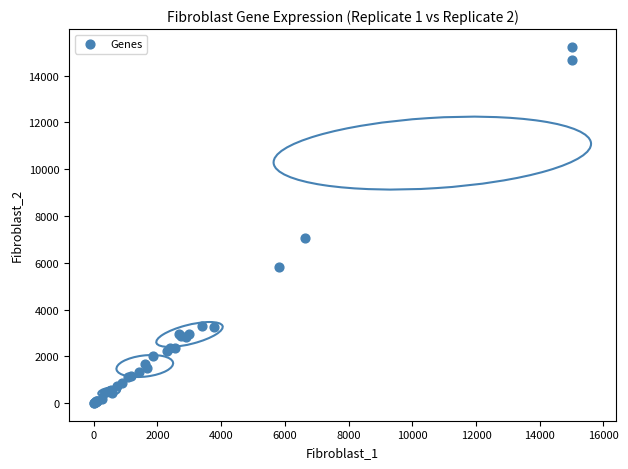

What Y value in the scatter plot is closest to 7622?

7065.8